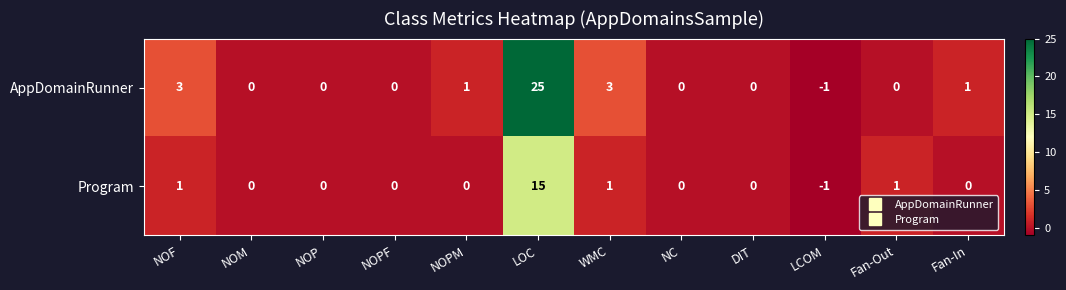

Count the number of categories in the chart.

12